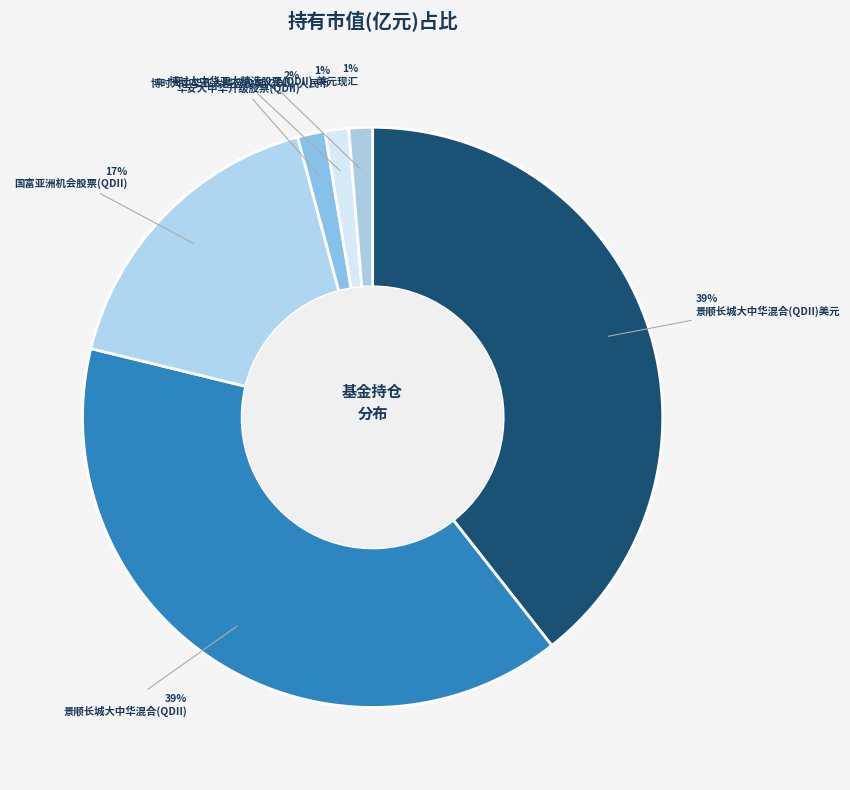

Count the number of slices in the pie.

6